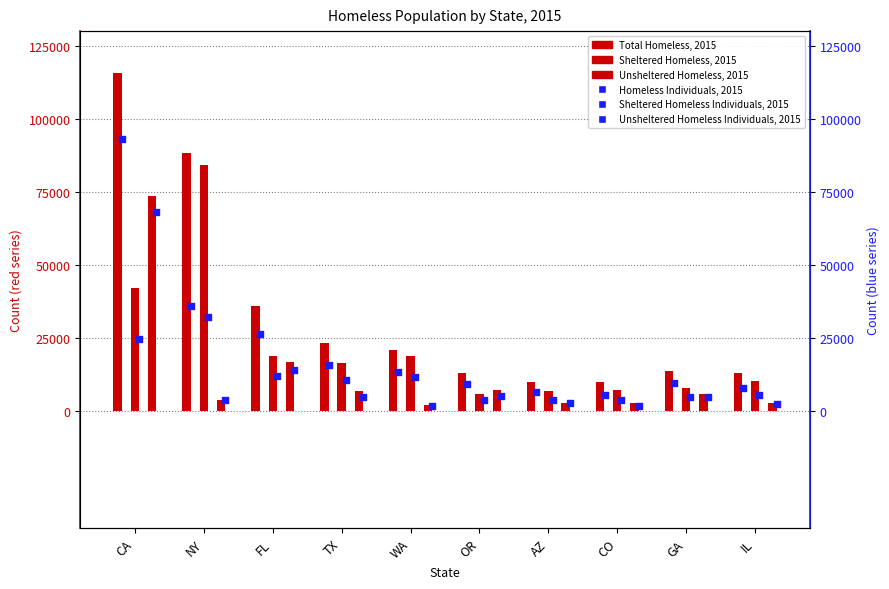

Which series has the largest total across all categories?

Total Homeless, 2015